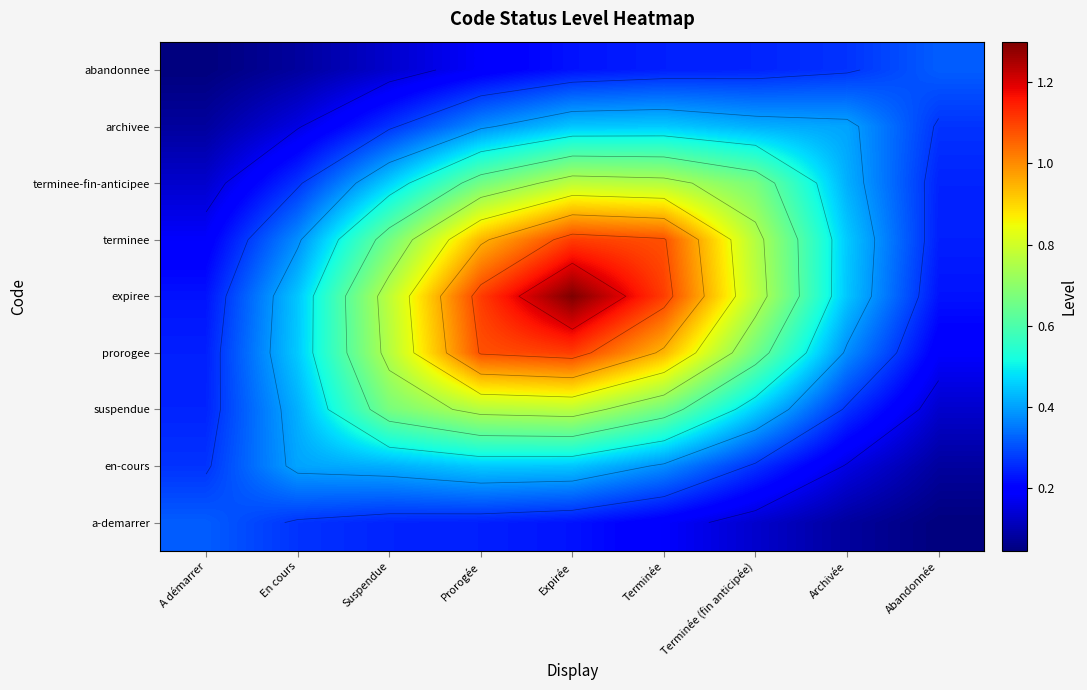

What is the maximum value shown in the chart?

1.3